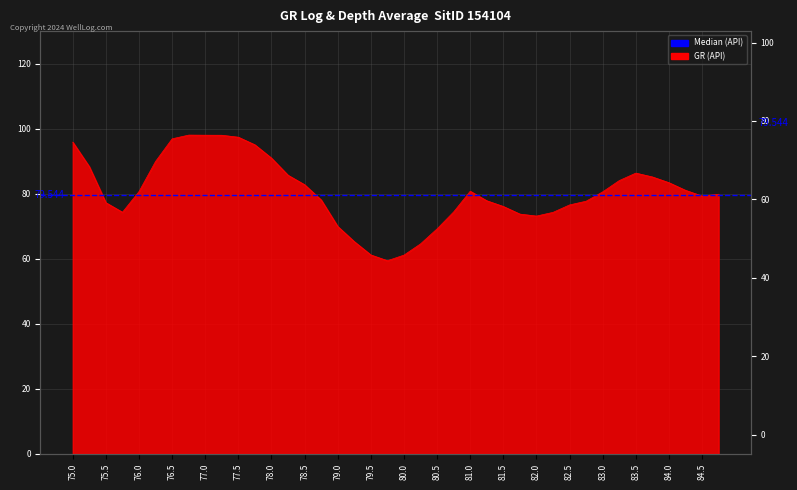

What is the average value?

80.5